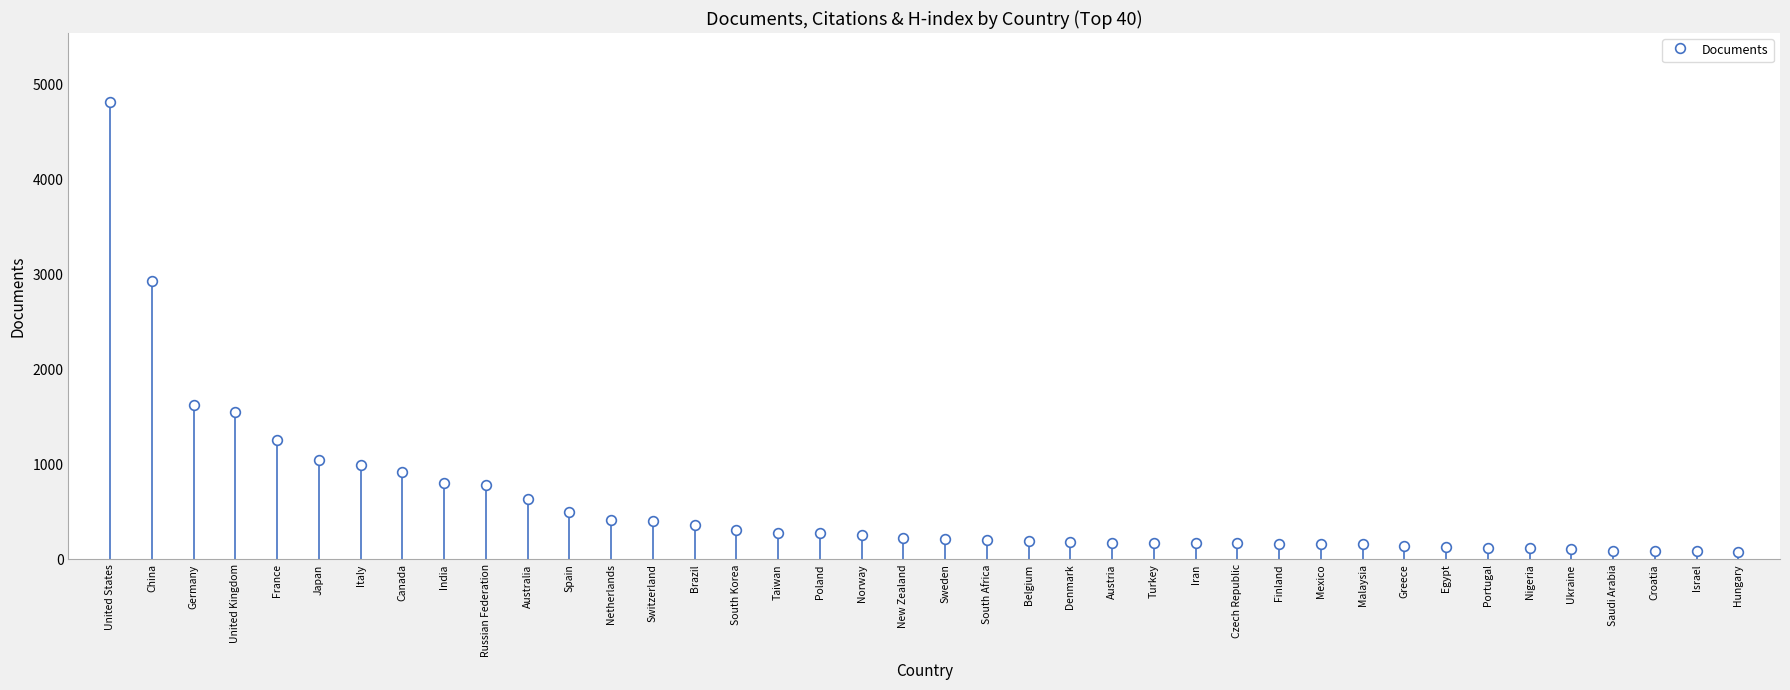

How many bars are there in total?

40